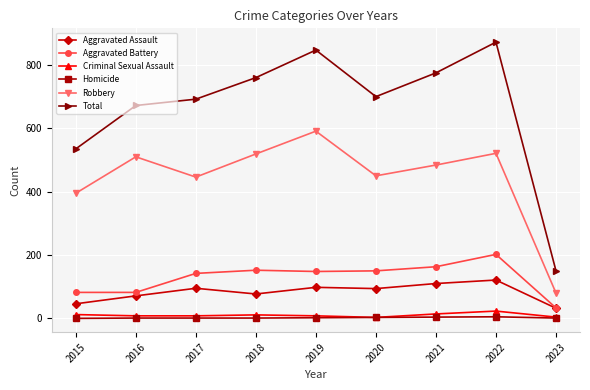

True or false: Aggravated Battery and Criminal Sexual Assault intersect in this chart.

False